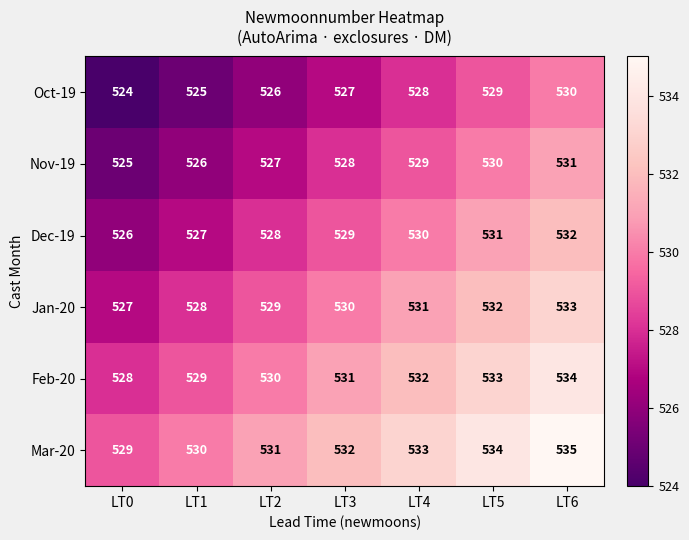

At which category is the sum across all series the highest?

LT6